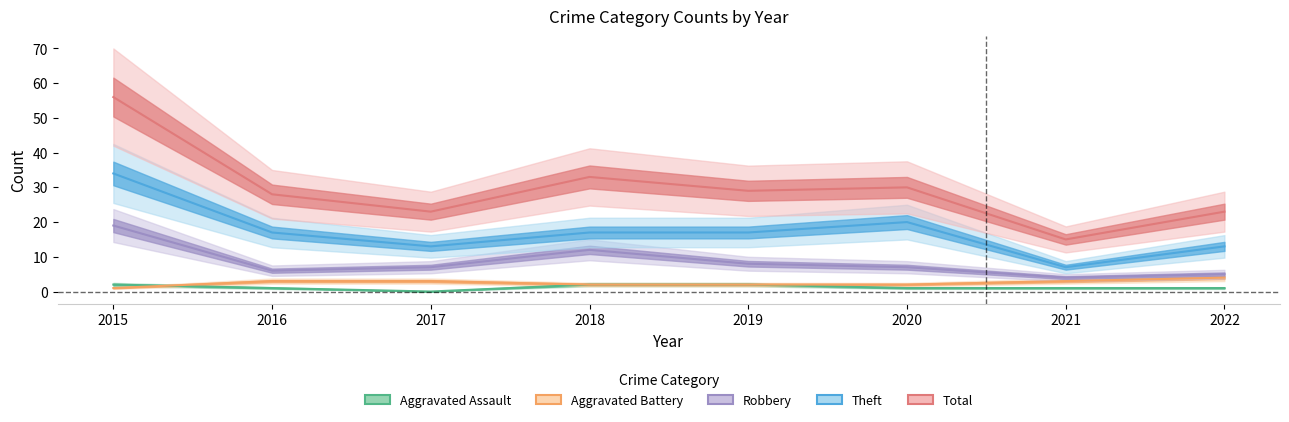

True or false: Theft and Aggravated Battery cross at least once.

False